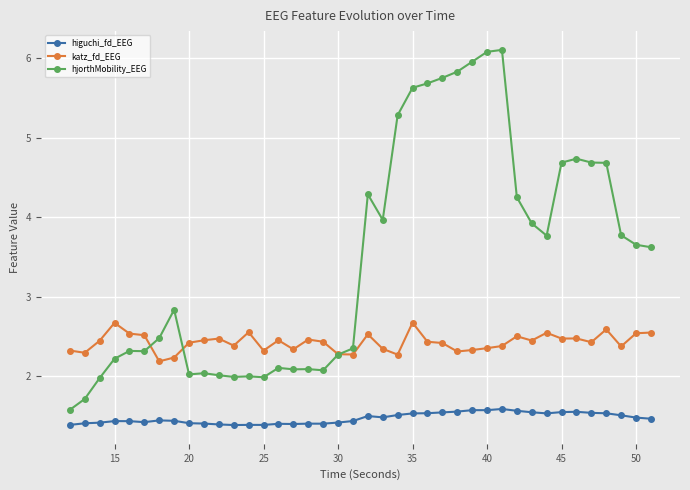

At how many categories does at least one series exceed 5?

8